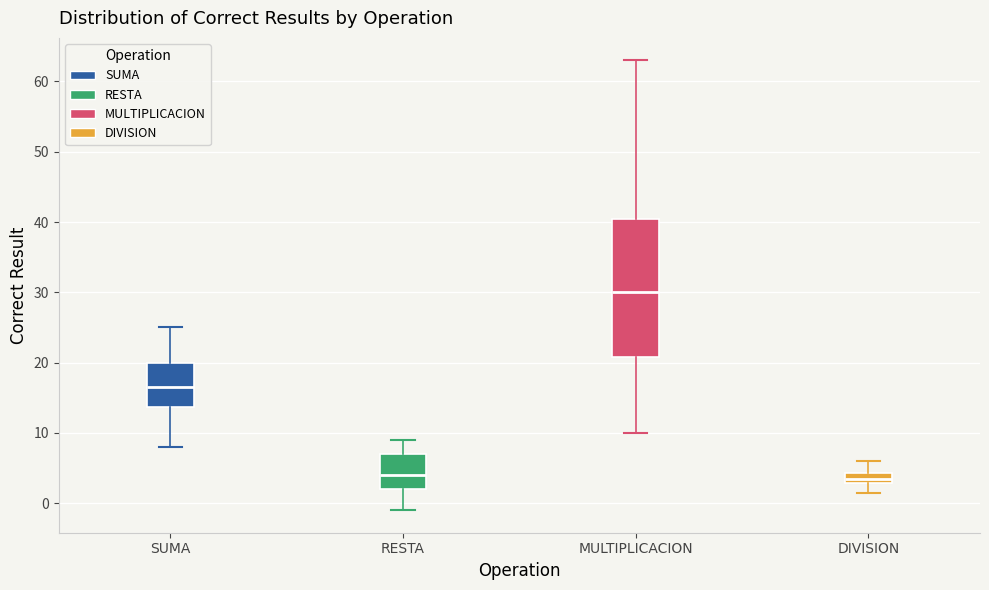

Comparing the boxes themselves (not the whiskers), which one is the tallest?

MULTIPLICACION